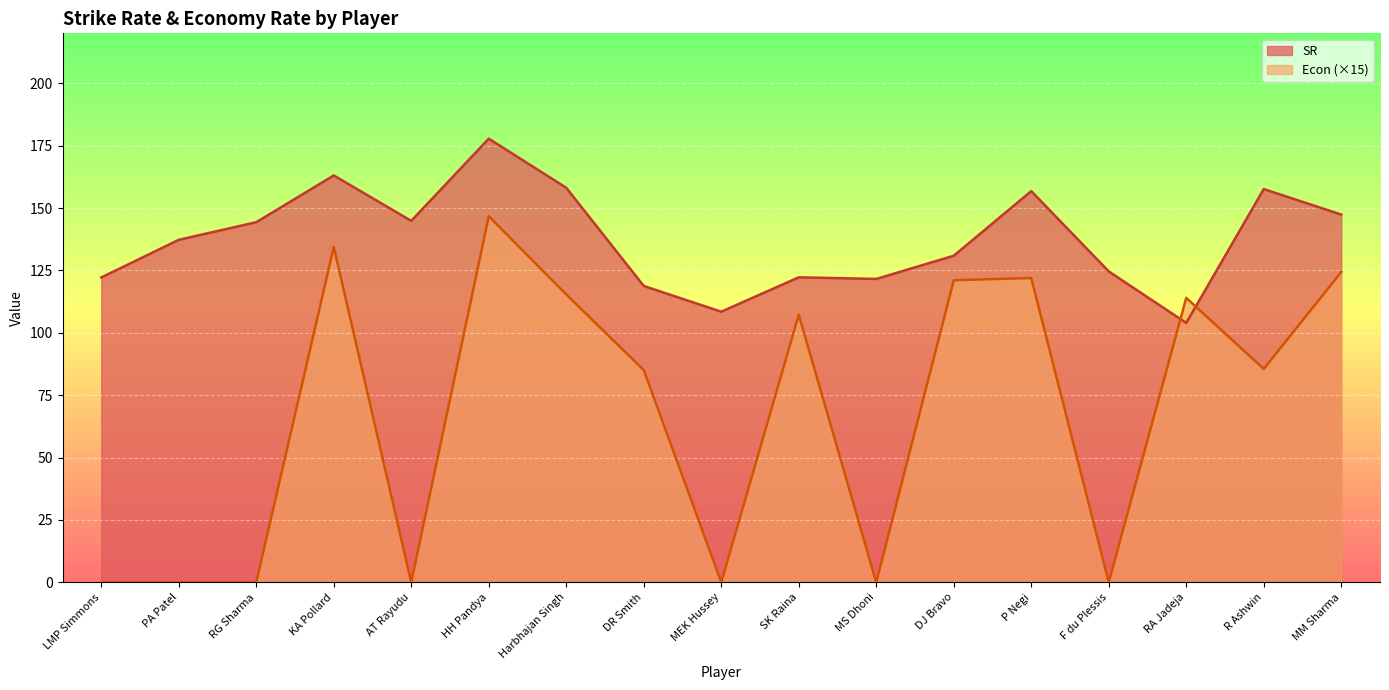

What value does the Econ series have at RA Jadeja?

114.0